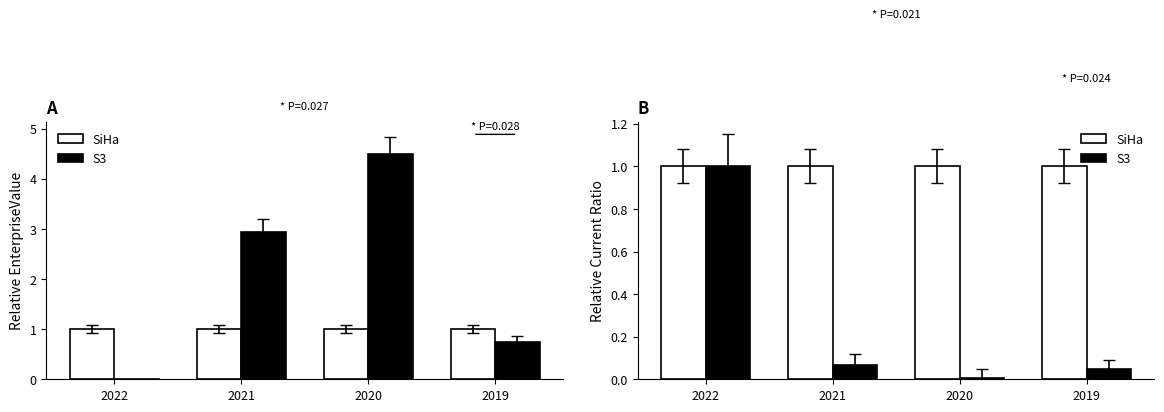

Between 2022 and 2021, which is larger?

2022